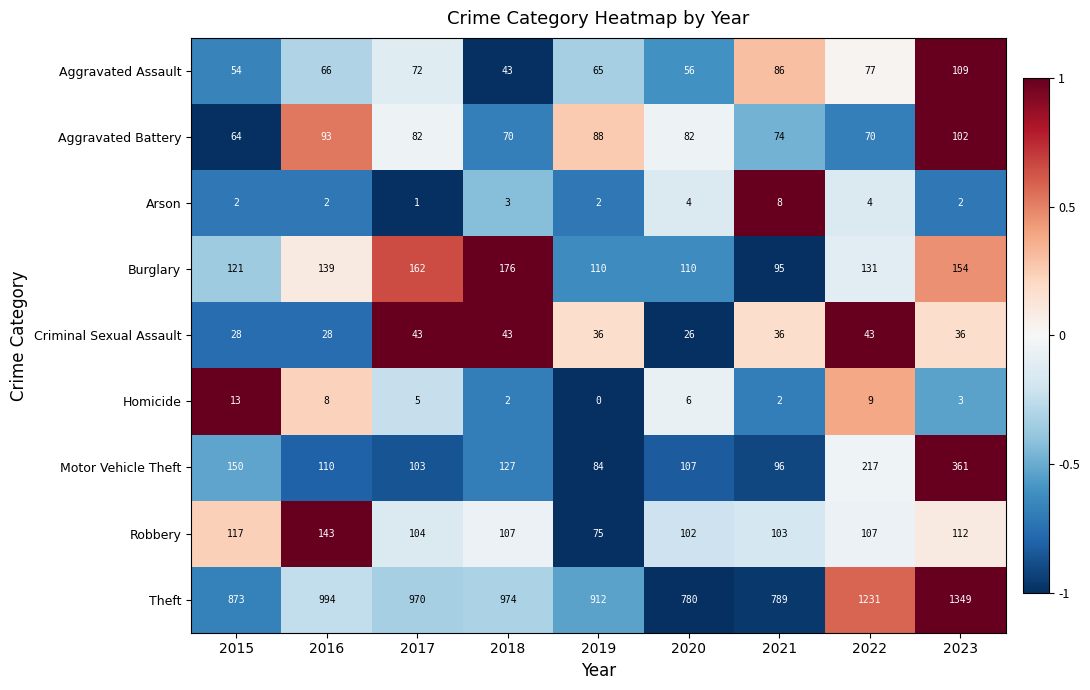

Count the Aggravated Battery values in the range 70 to 88.

6